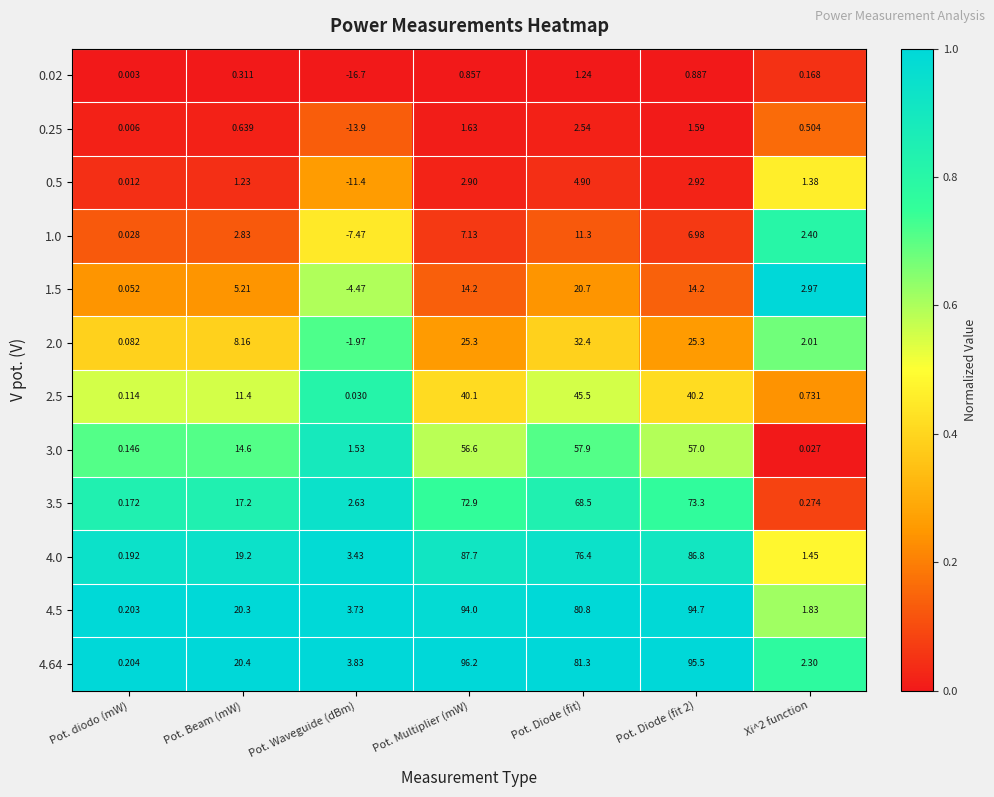

At how many categories does at least one series exceed 0?

7